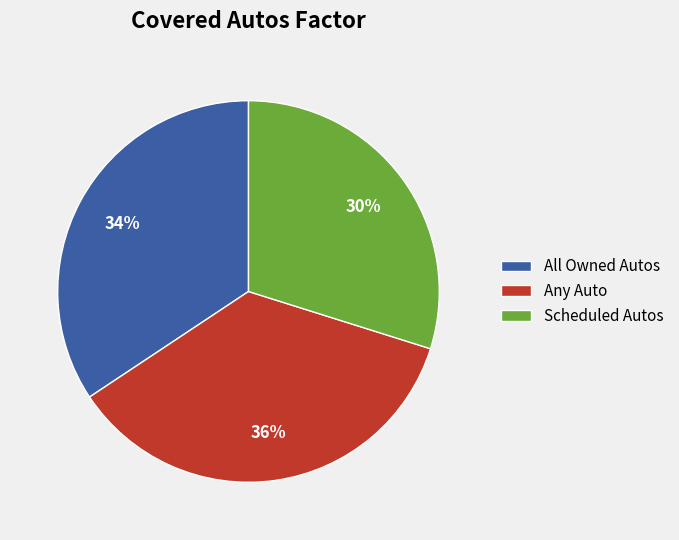

To the nearest percent, what percentage of the pie is Scheduled Autos?

30%